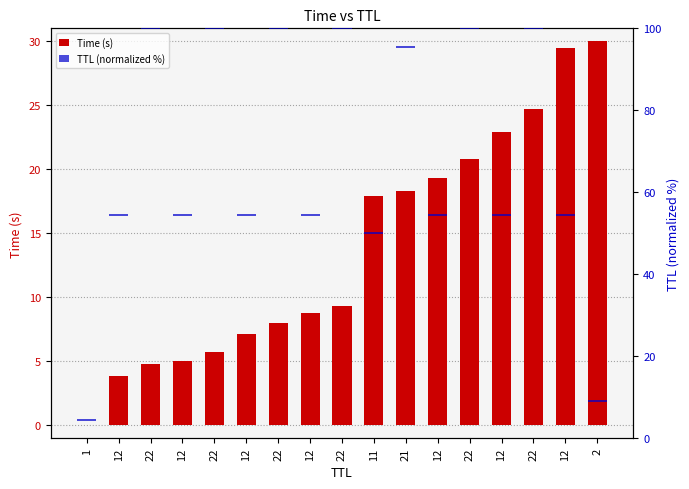

What is the label of the 8th bar from the right?

11